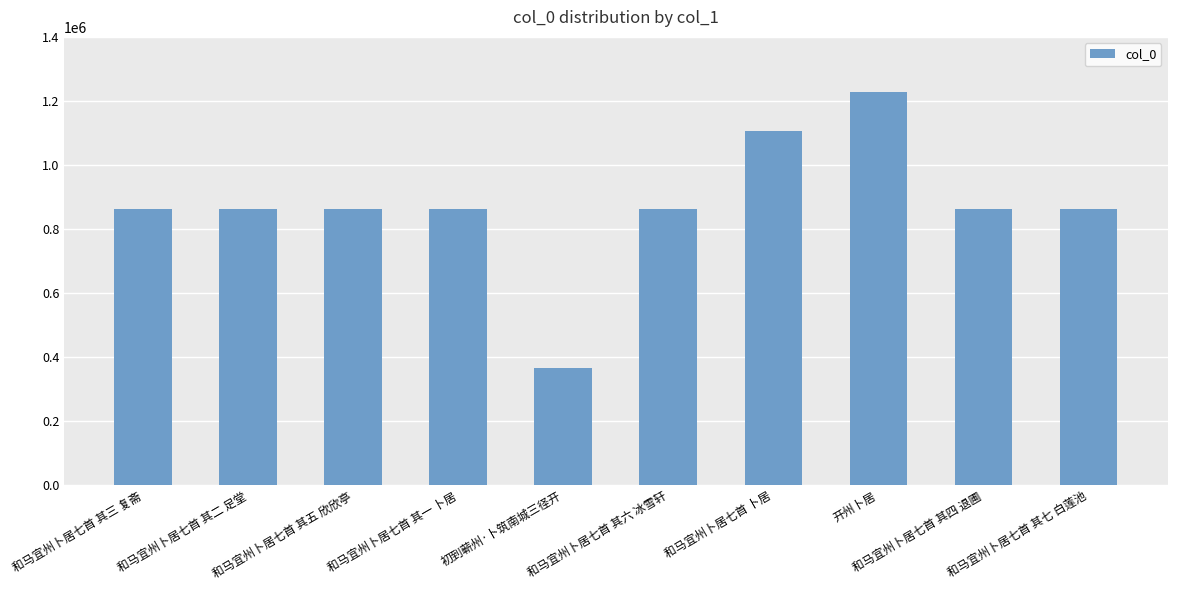

What is the minimum value shown in the chart?

365039